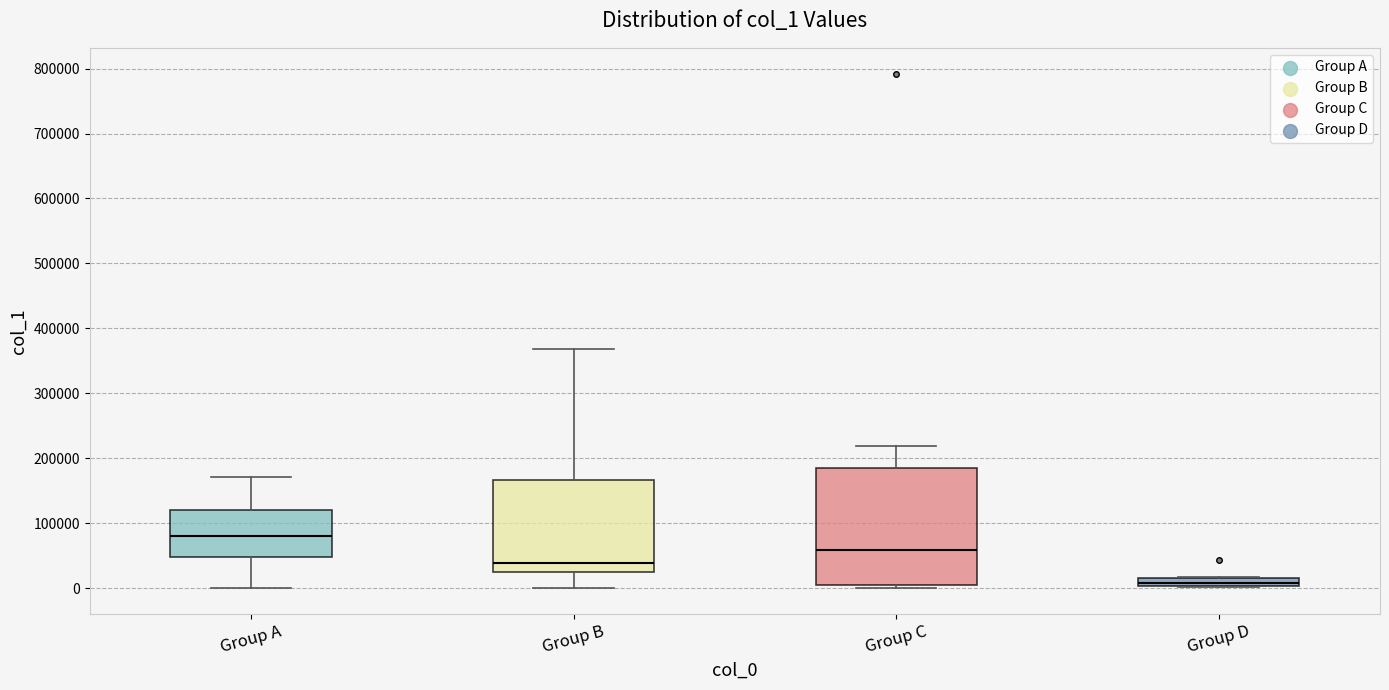

Which box is the tallest, from its lower edge to its upper edge?

Group C